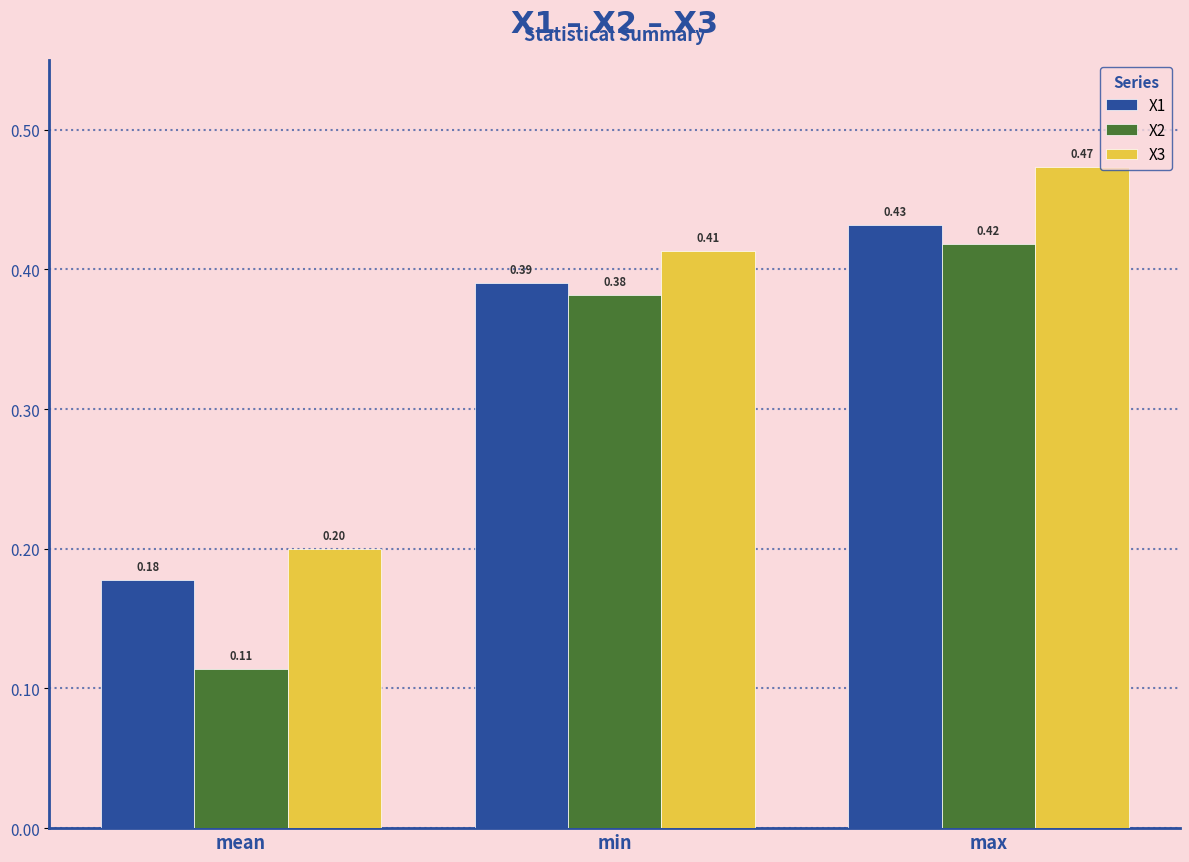

At which label does X3 reach its peak?

max